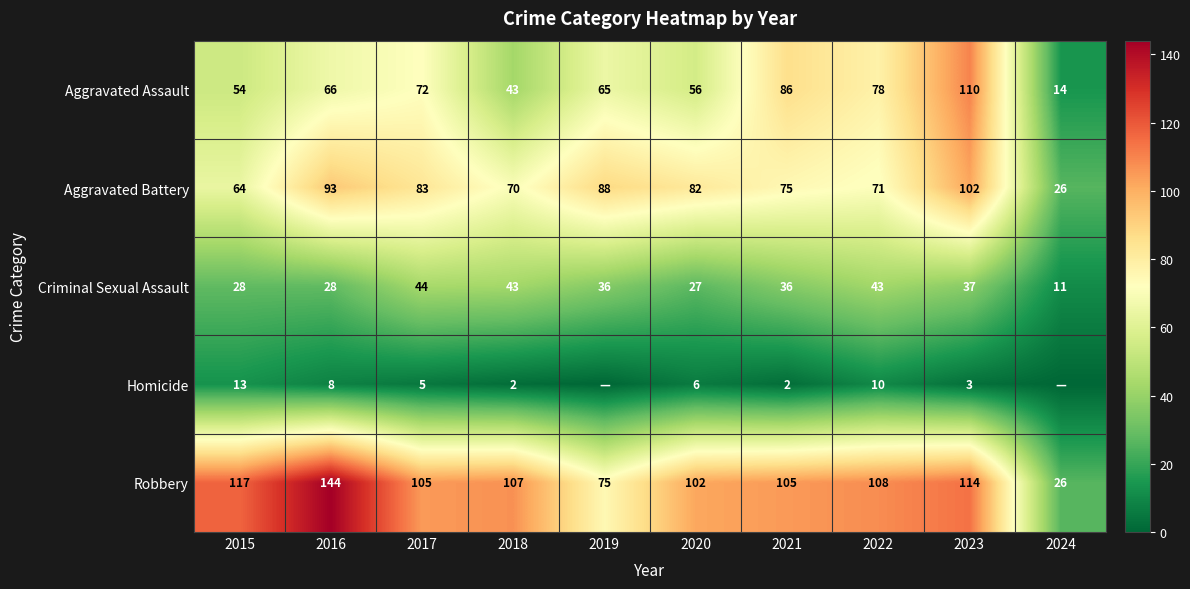

What is the difference between the highest and lowest values at 2018?

105